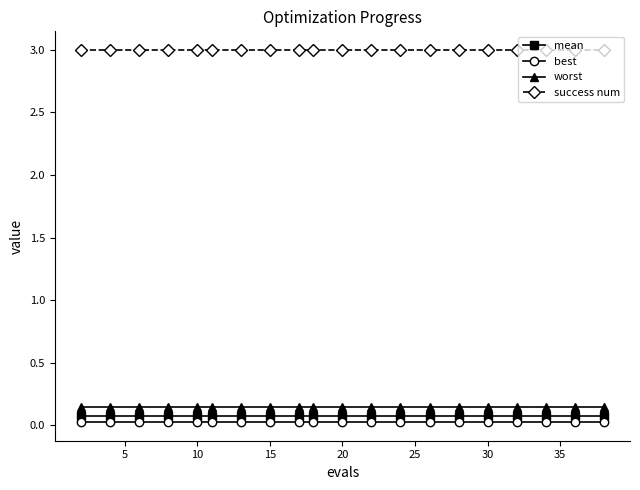

What are all the series names shown in the legend?

mean, best, worst, success num